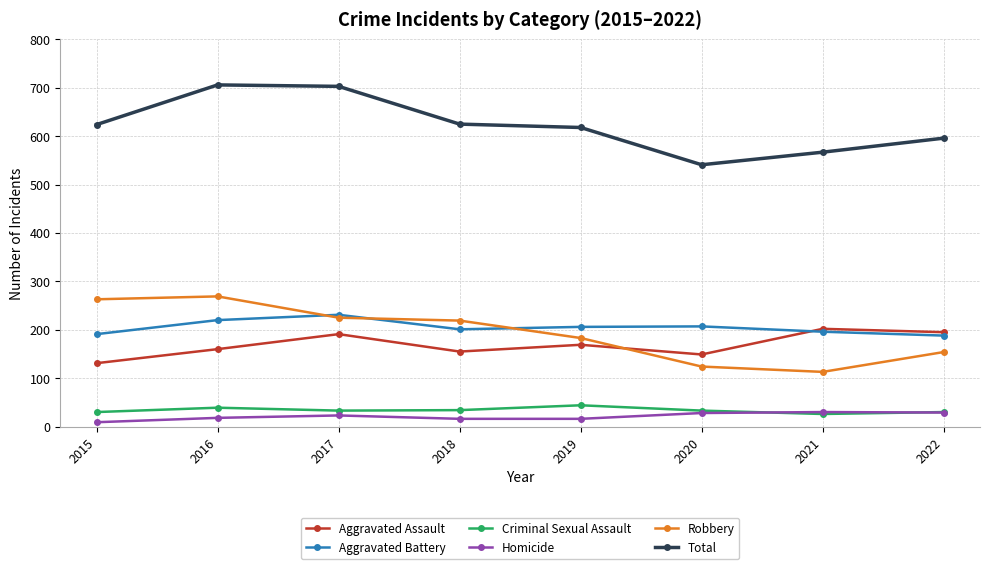

Which series changed the most between 2015 and 2021?

Robbery